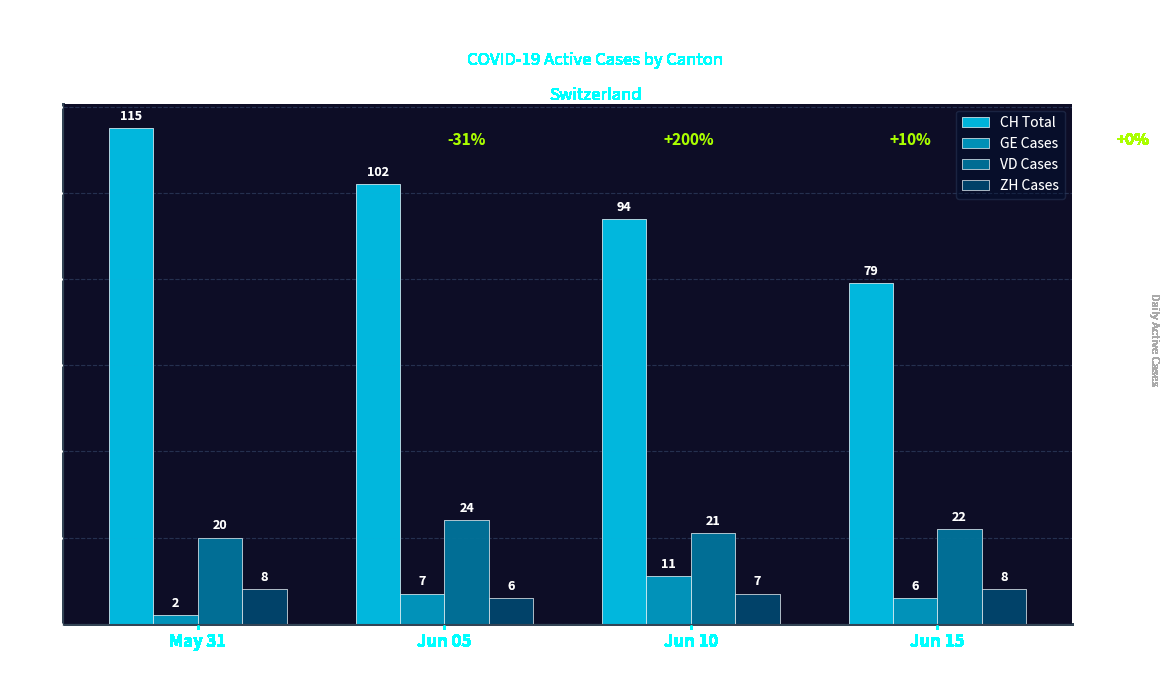

How many groups of bars are there?

4